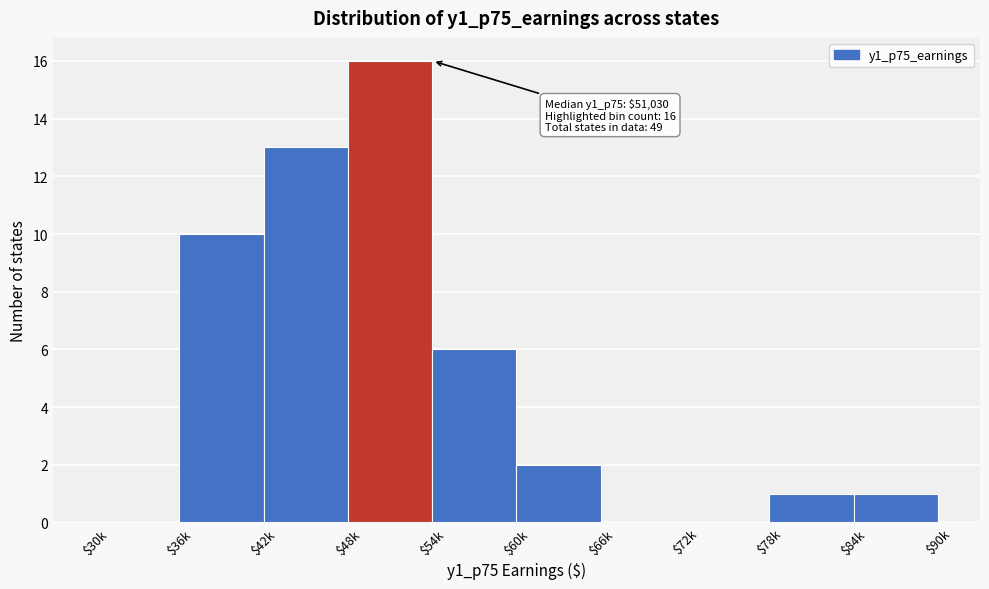

What is the sum of all values?

49